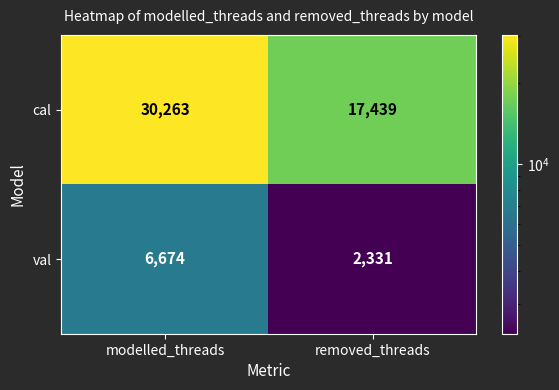

What is the total value across all series at modelled_threads?

36937